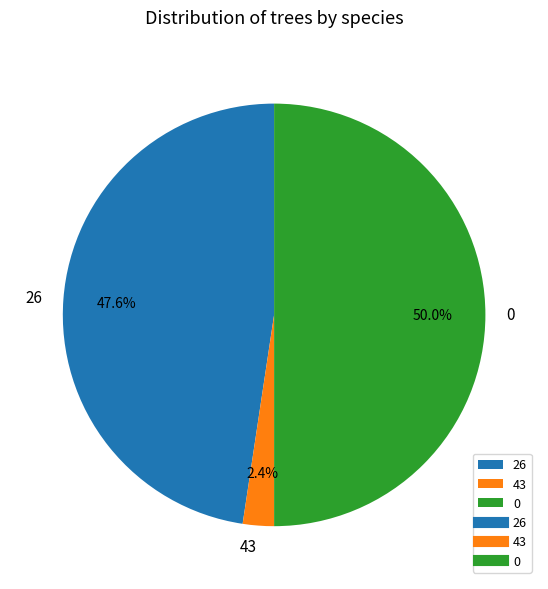

What is the total percentage of 26 and 0?

97.6%